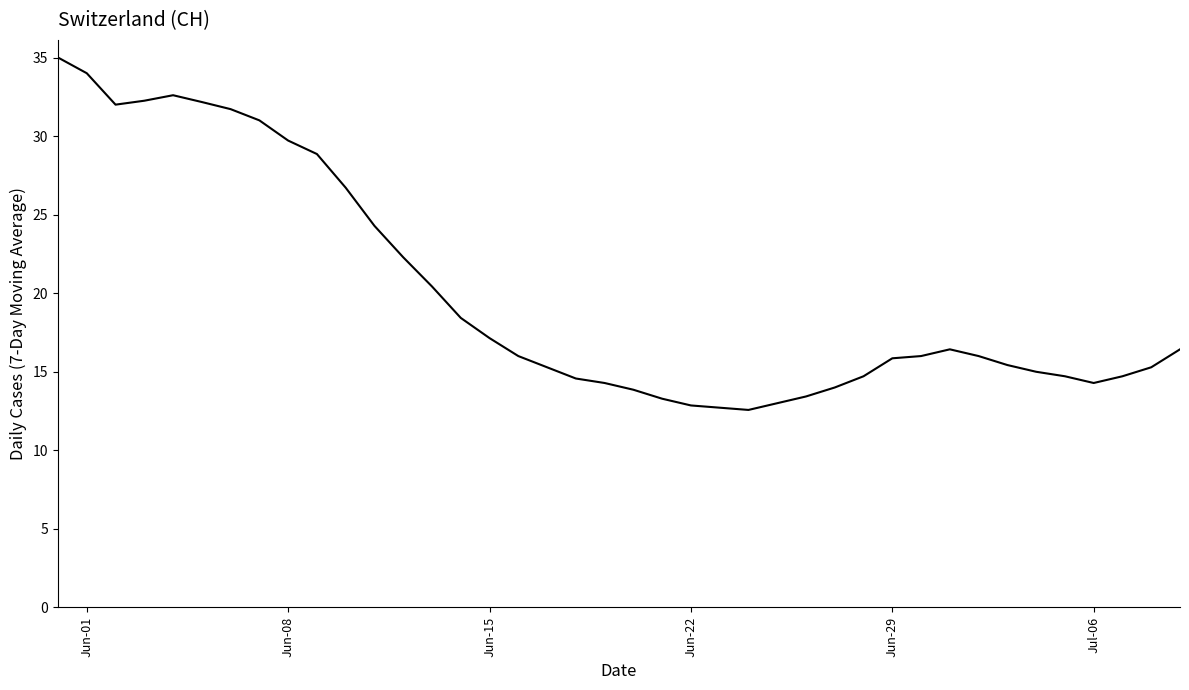

What is the minimum value shown in the chart?

12.6